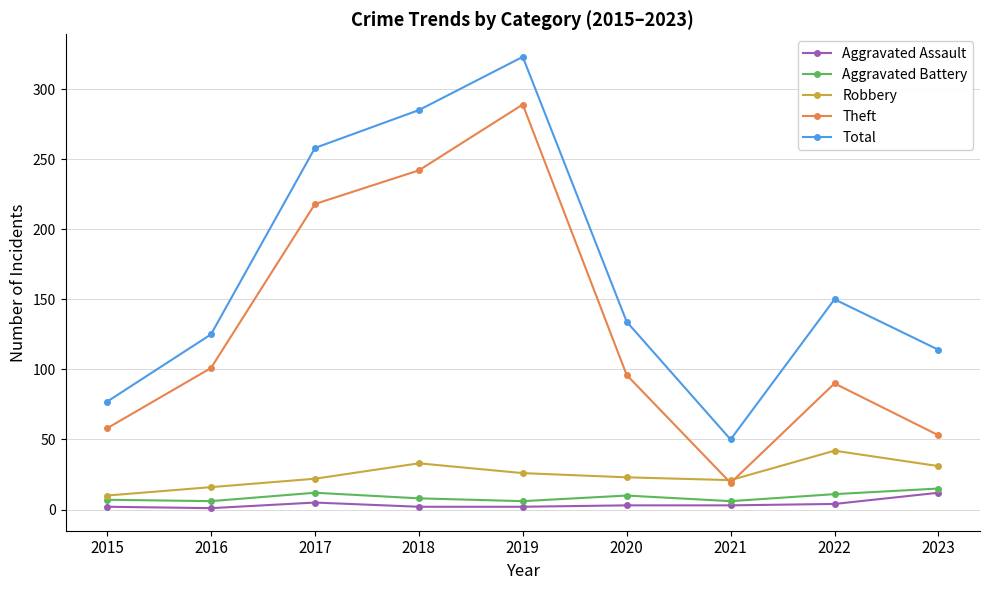

Rank the series by their maximum value, from lowest to highest.

Aggravated Assault, Aggravated Battery, Robbery, Theft, Total